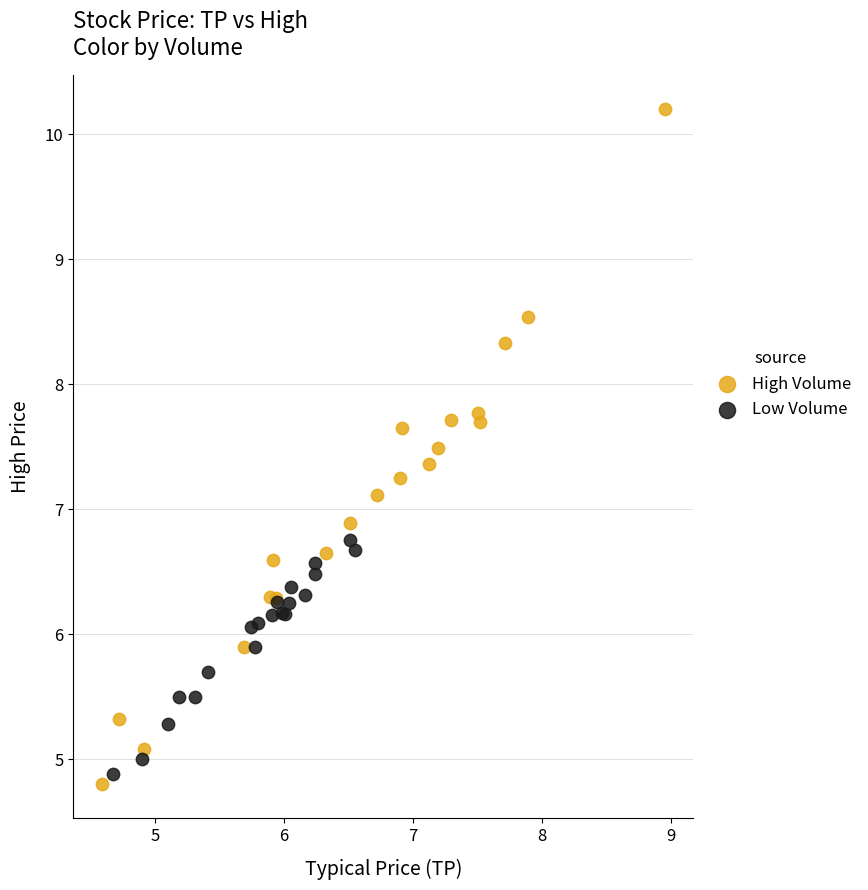

Which series contains the lowest Y value?

High Volume